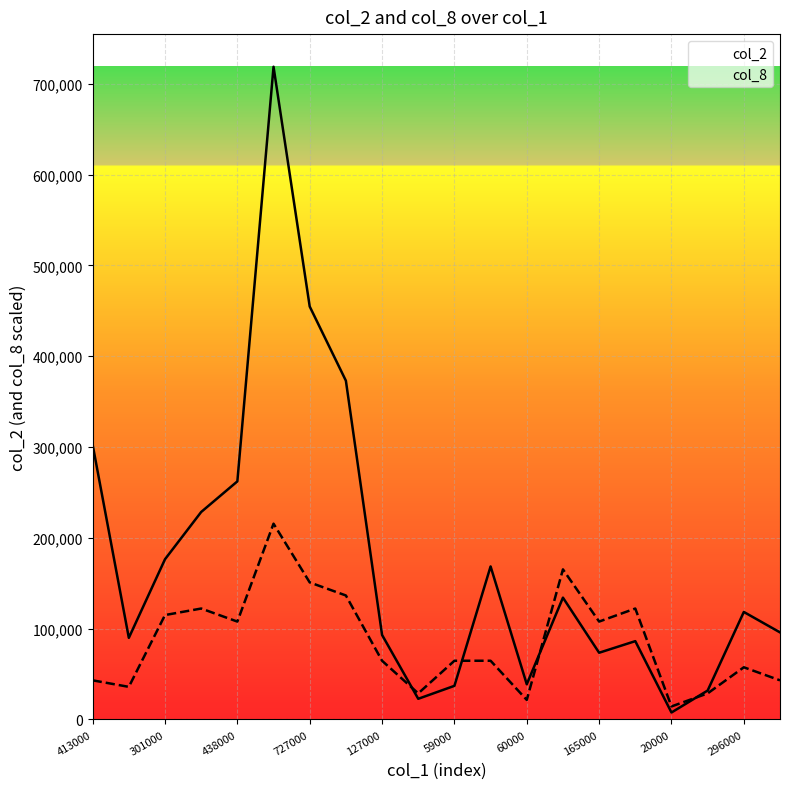

What are all the series names shown in the legend?

col_2, col_8